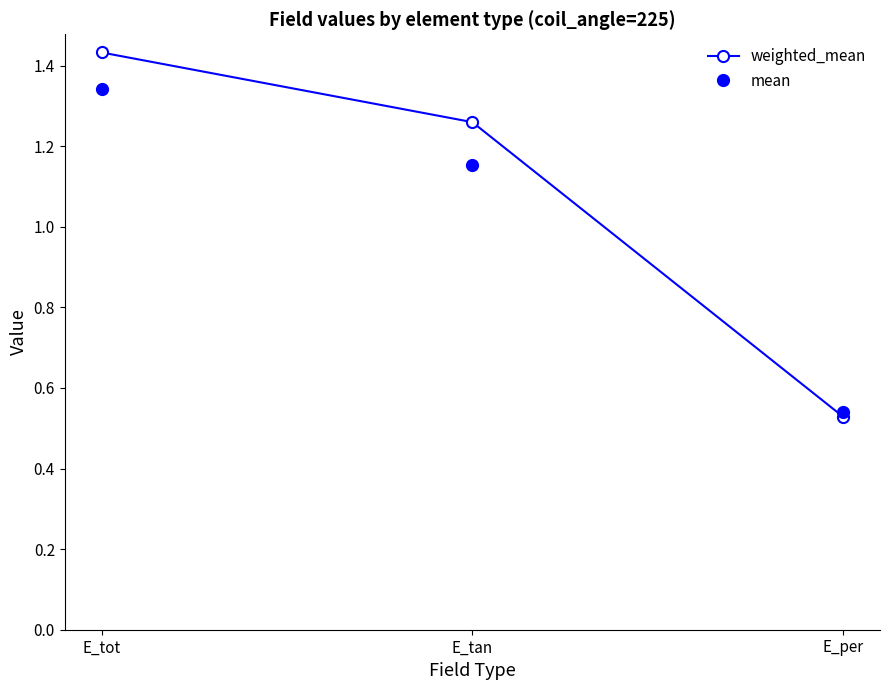

What is the label of the 3rd point from the left?

E_per